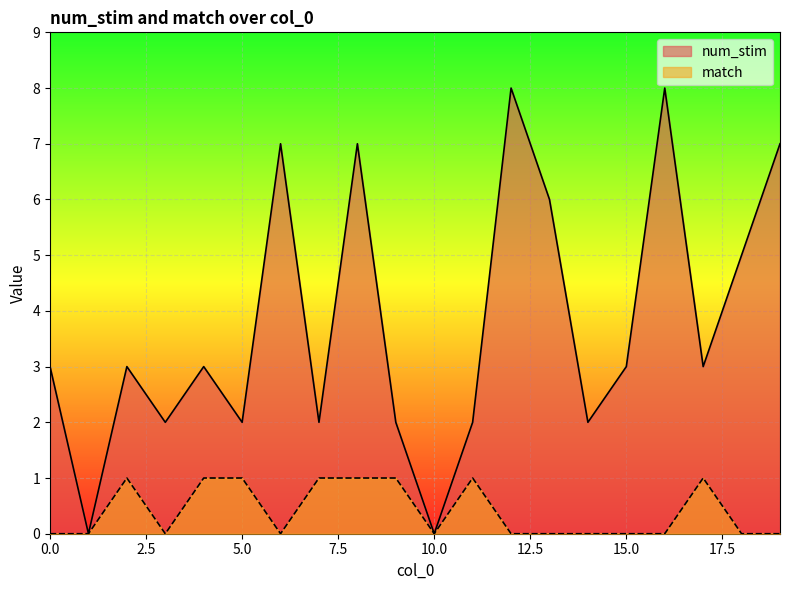

What is the difference between the maximum and minimum values in the match series?

1